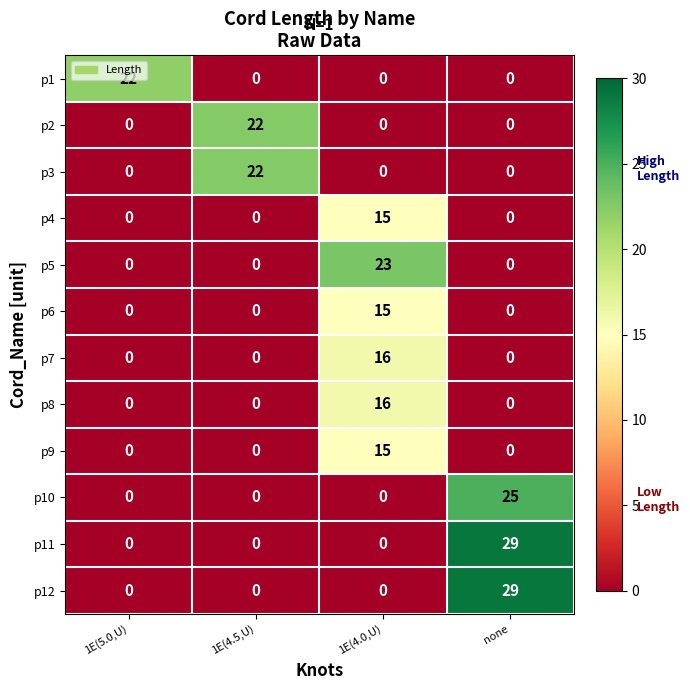

How many distinct data groups are displayed?

12